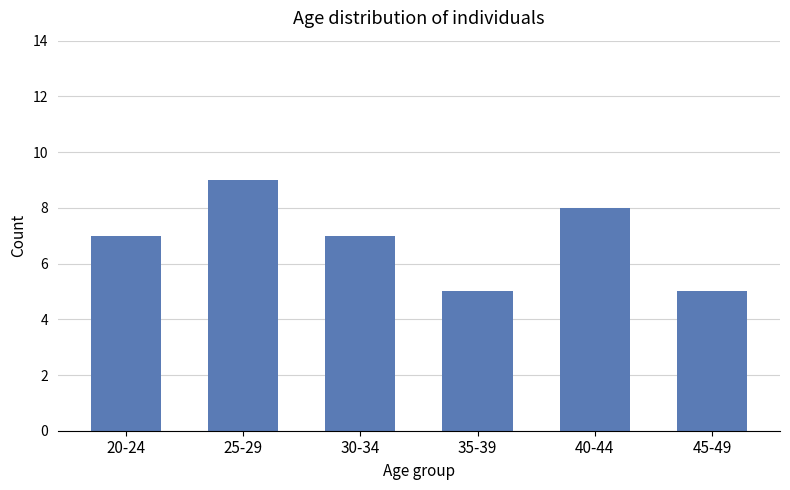

What is the label of the 3rd bar from the left?

30-34